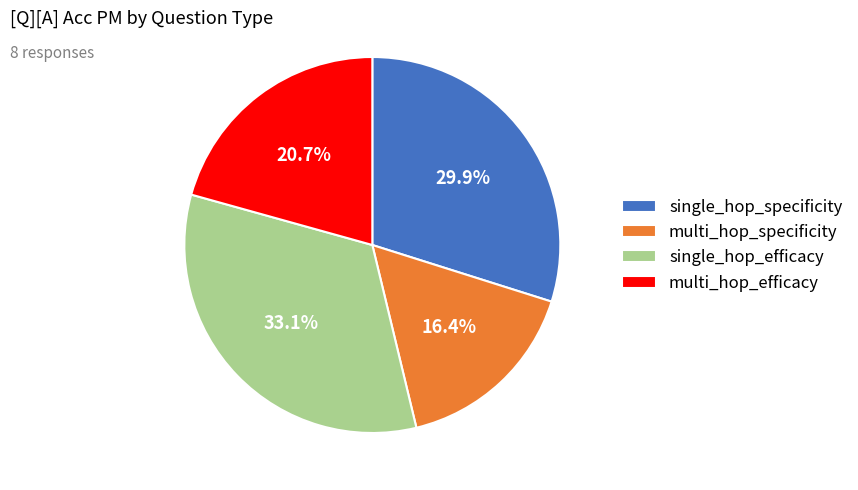

Which has a higher value, multi_hop_efficacy or multi_hop_specificity?

multi_hop_efficacy